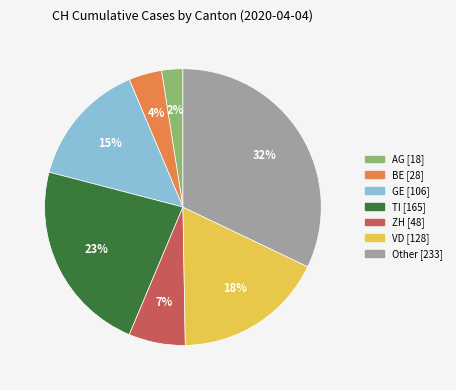

How many slices are in this pie chart?

7